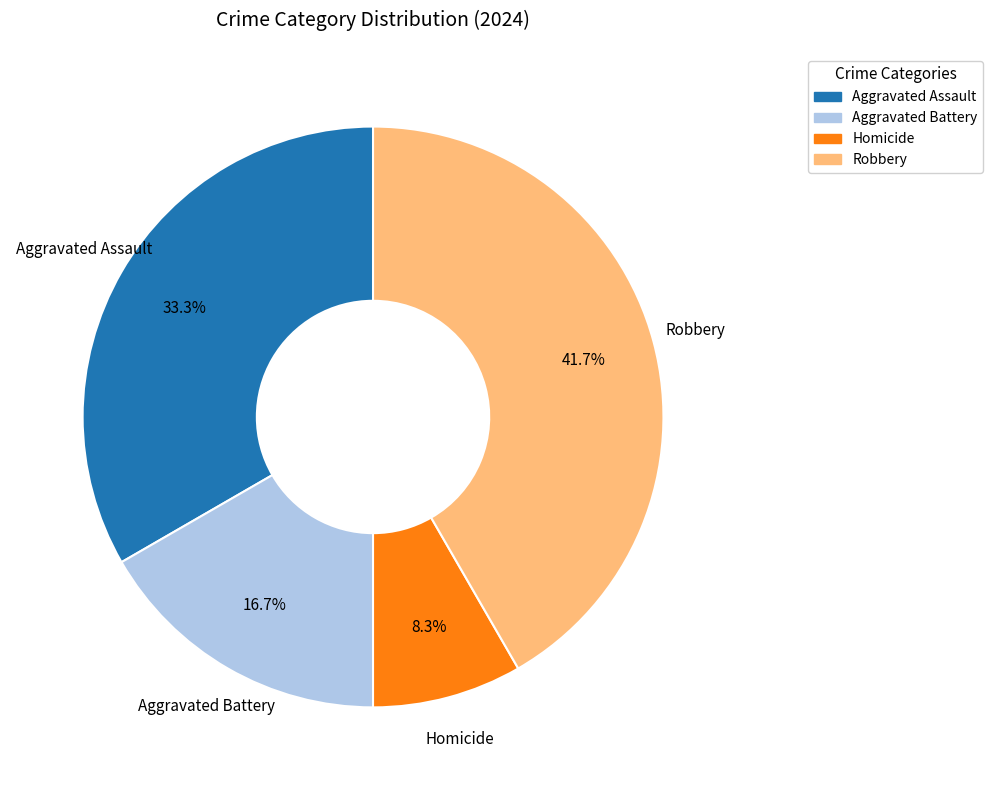

How many slices are in this pie chart?

4